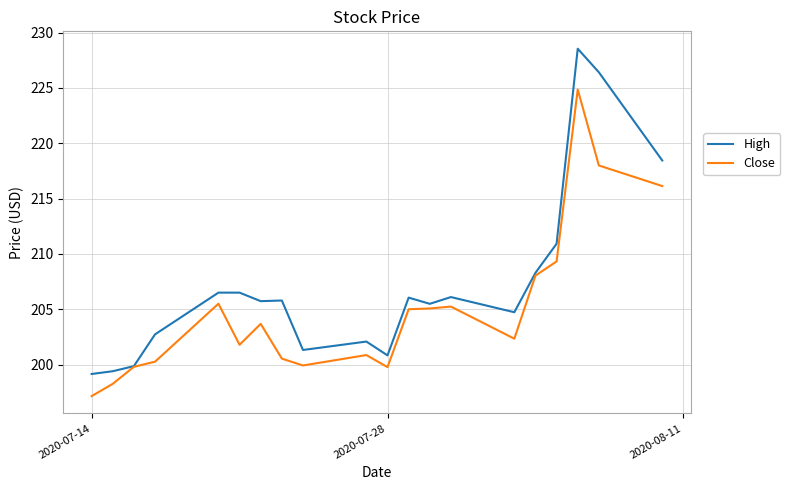

What is the lowest value of the Close series?

197.1